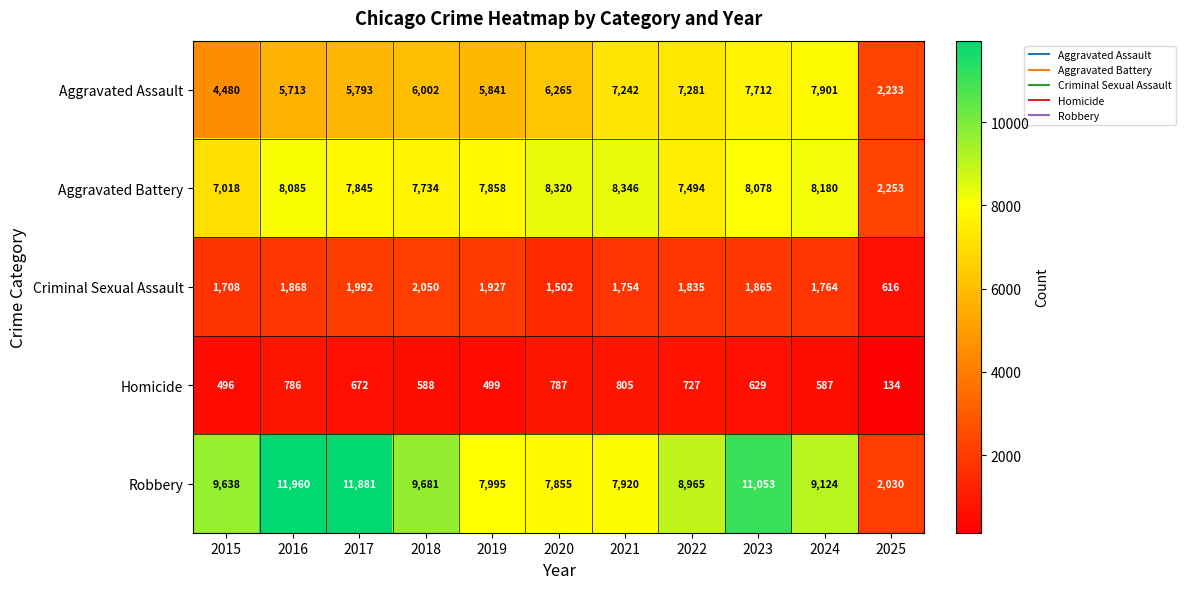

Where is Criminal Sexual Assault nearest to the value 1333?

2020